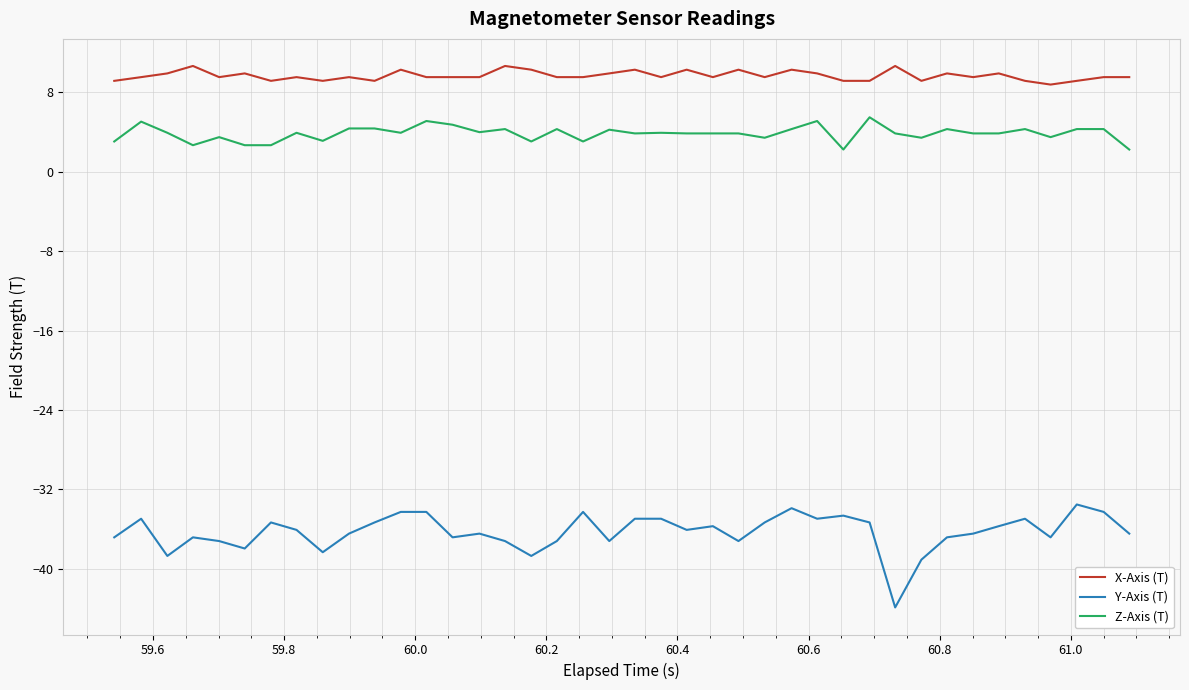

Which series has the largest total across all categories?

X-Axis (T)